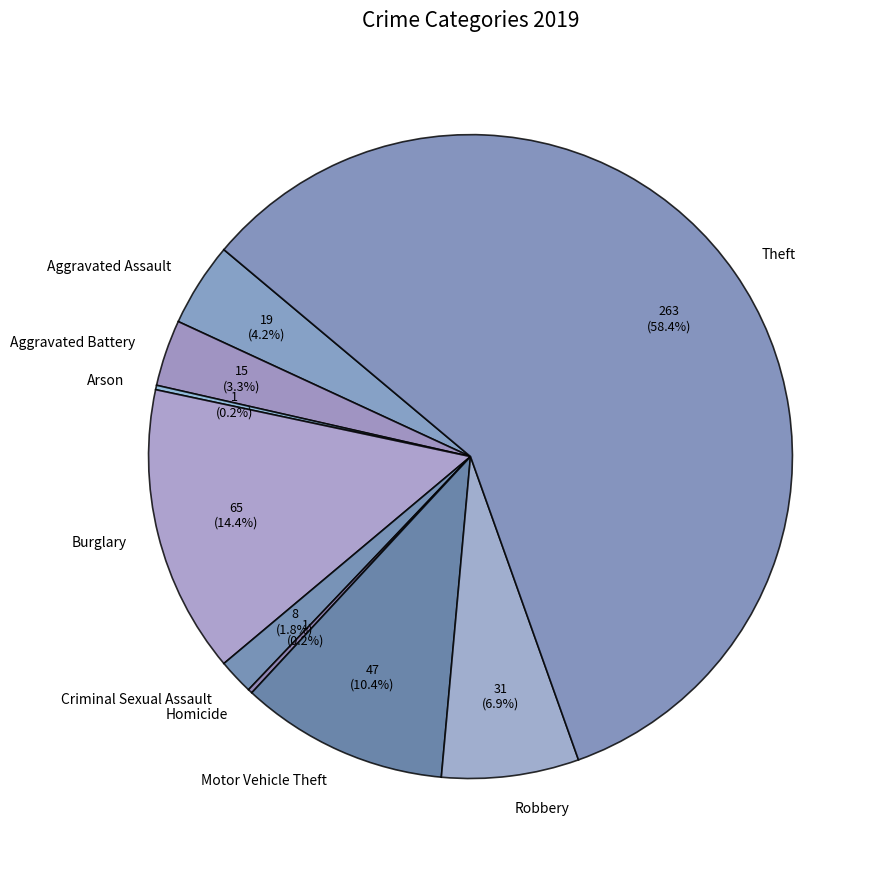

Which category has the biggest portion of the pie?

Theft